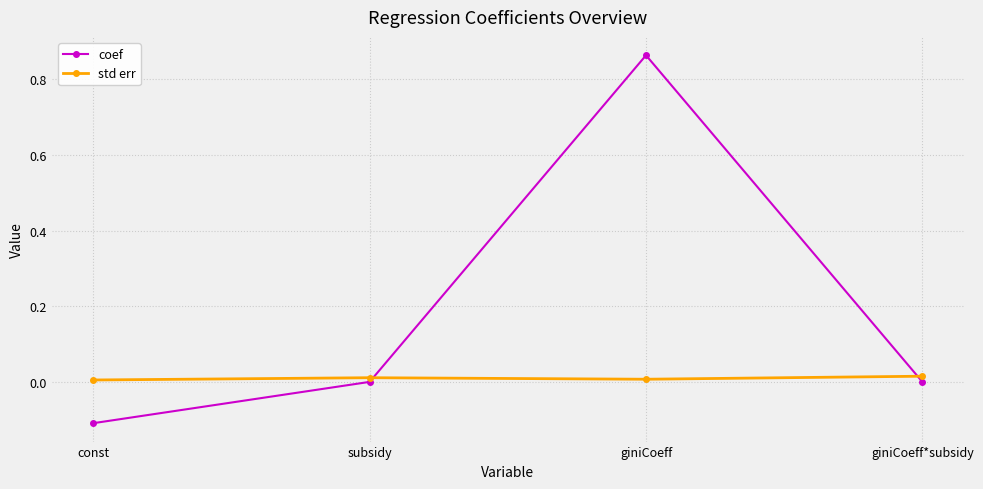

Does the chart have visible grid lines?

Yes